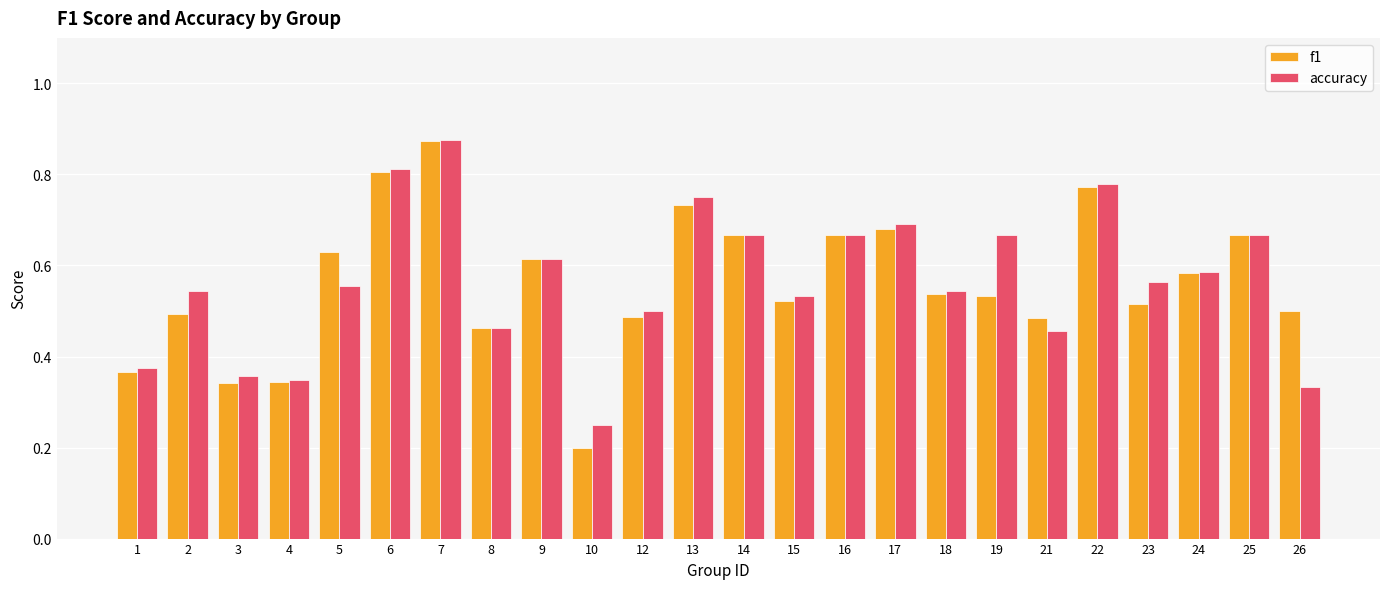

At which label does f1 reach its minimum?

10